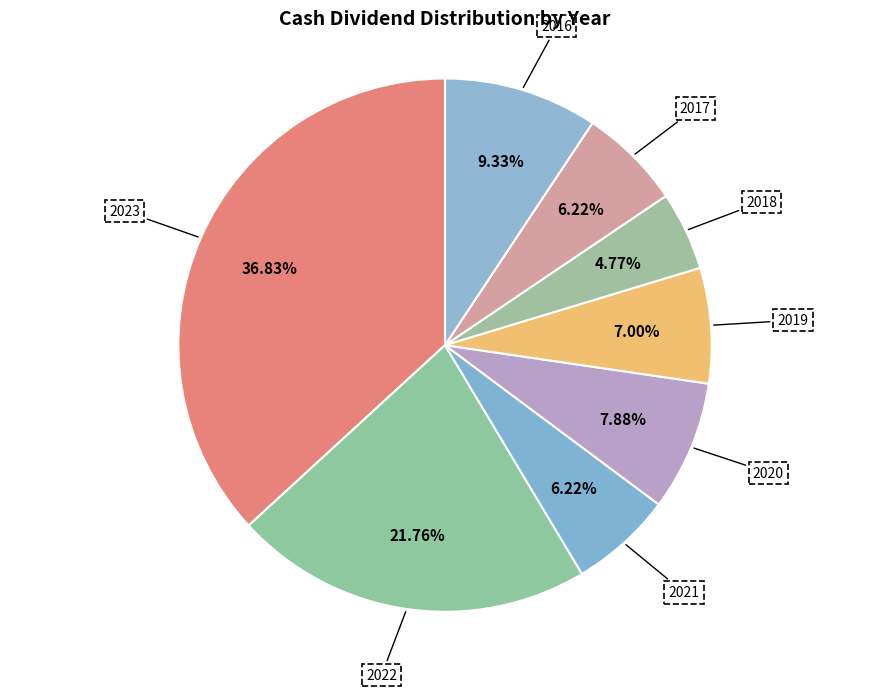

Which slice is the smallest?

2018